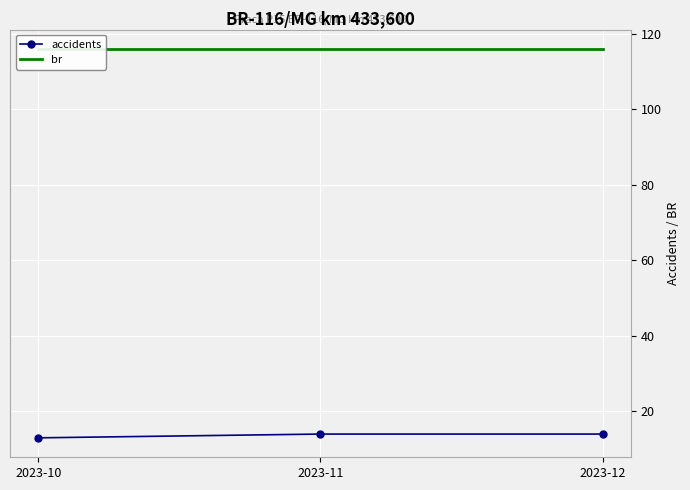

Reading right to left, transcribe all the data shown in this chart.

accidents: 14	14	13
br: 116	116	116